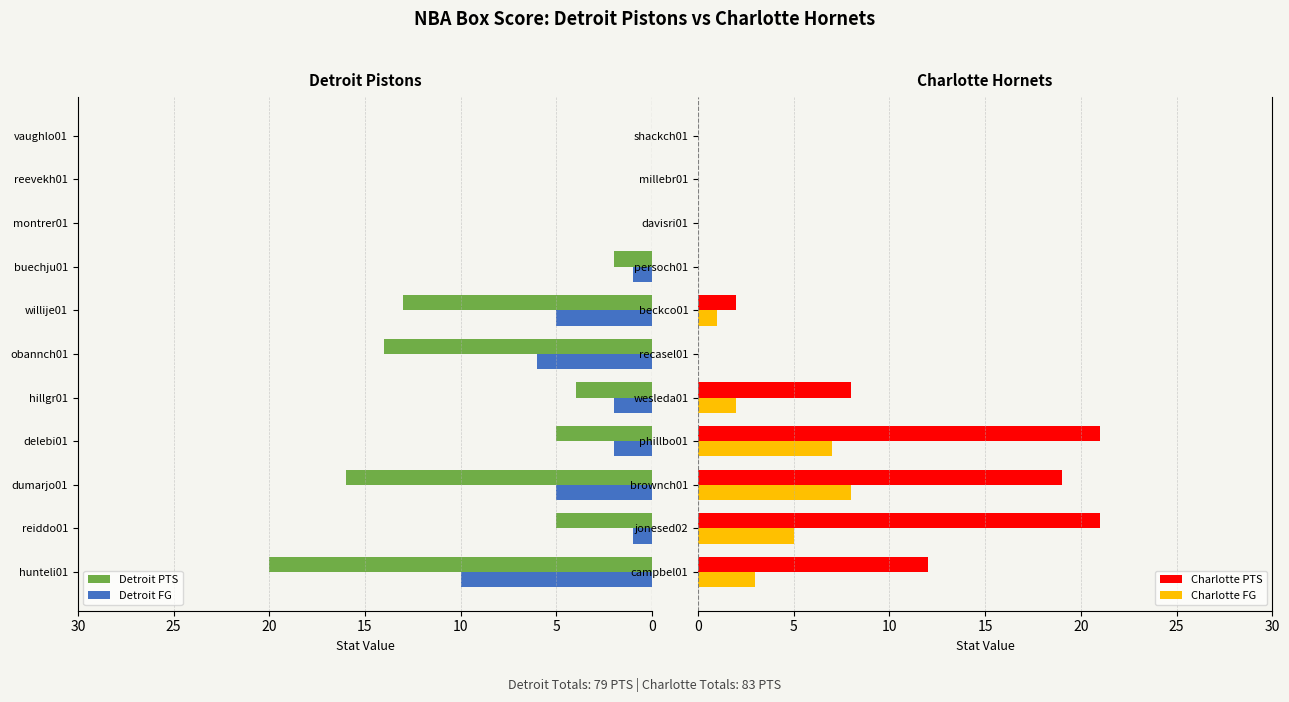

How many positive values does the Detroit PTS series have?

8